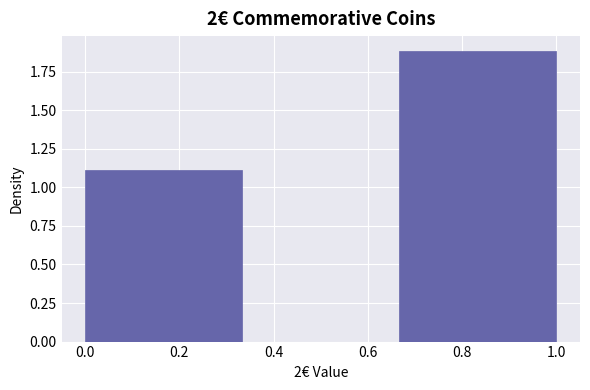

How tall is the bar that spans 0.66 to 1.00 on the x-axis? Neither the bar edges nor the heights are printed on the chart, so give them approximately, as read against the axes.

1.9